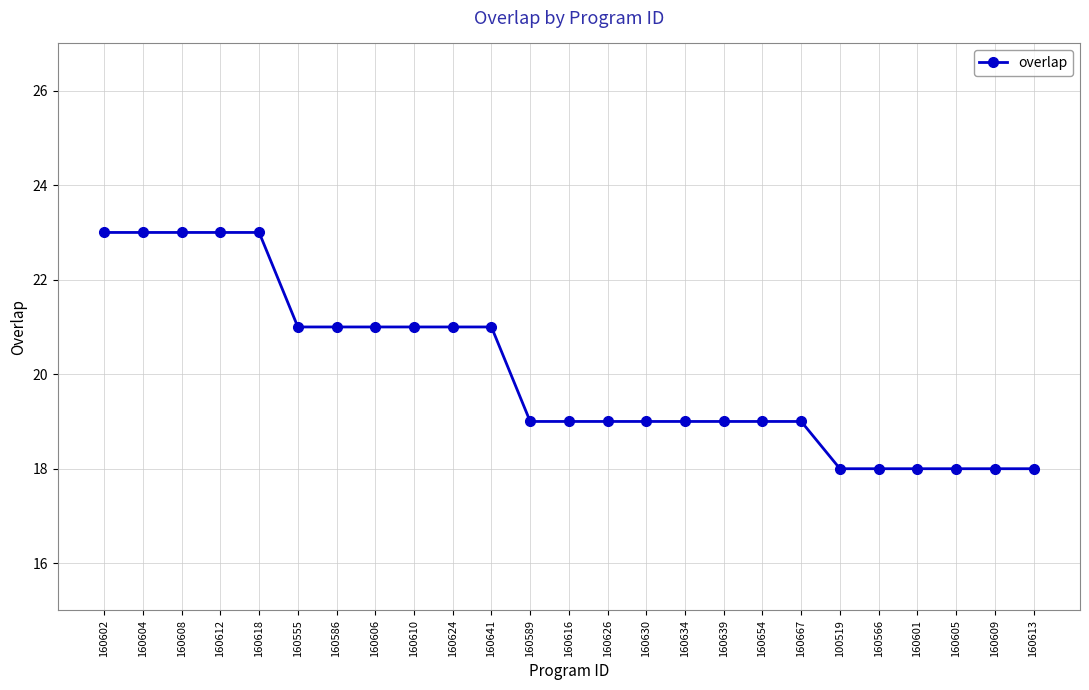

What value does the data have at 160589?

19